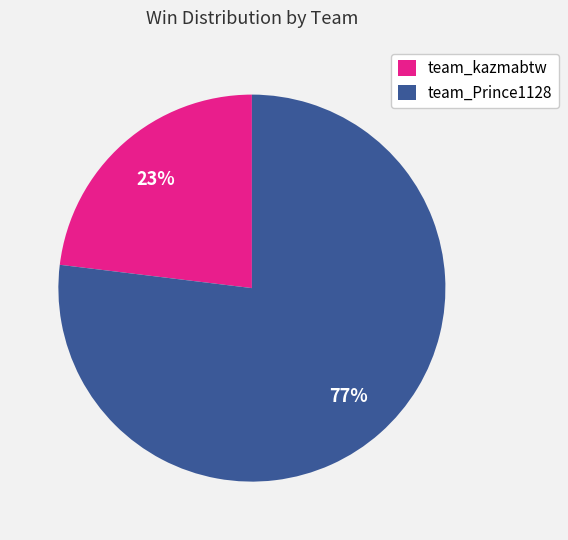

Which slice is the smallest?

team_kazmabtw